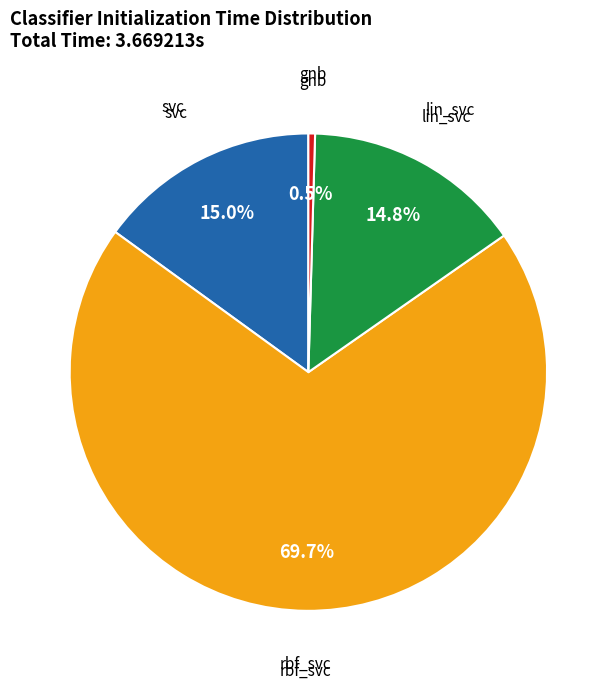

Is there any slice that represents more than half of the pie?

Yes